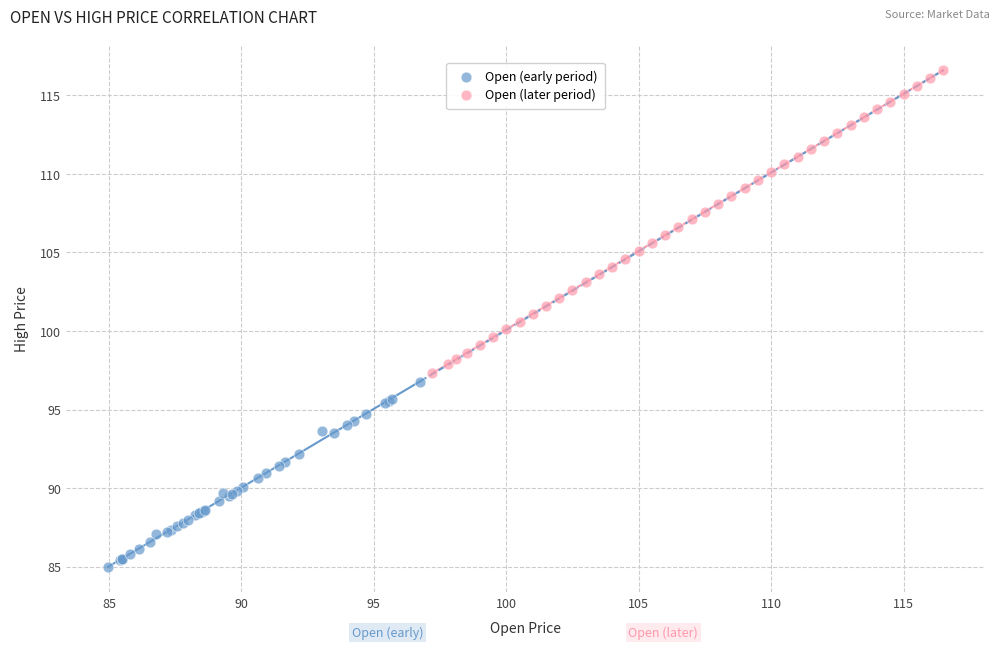

Which series reaches the maximum Y coordinate?

Open (later period)